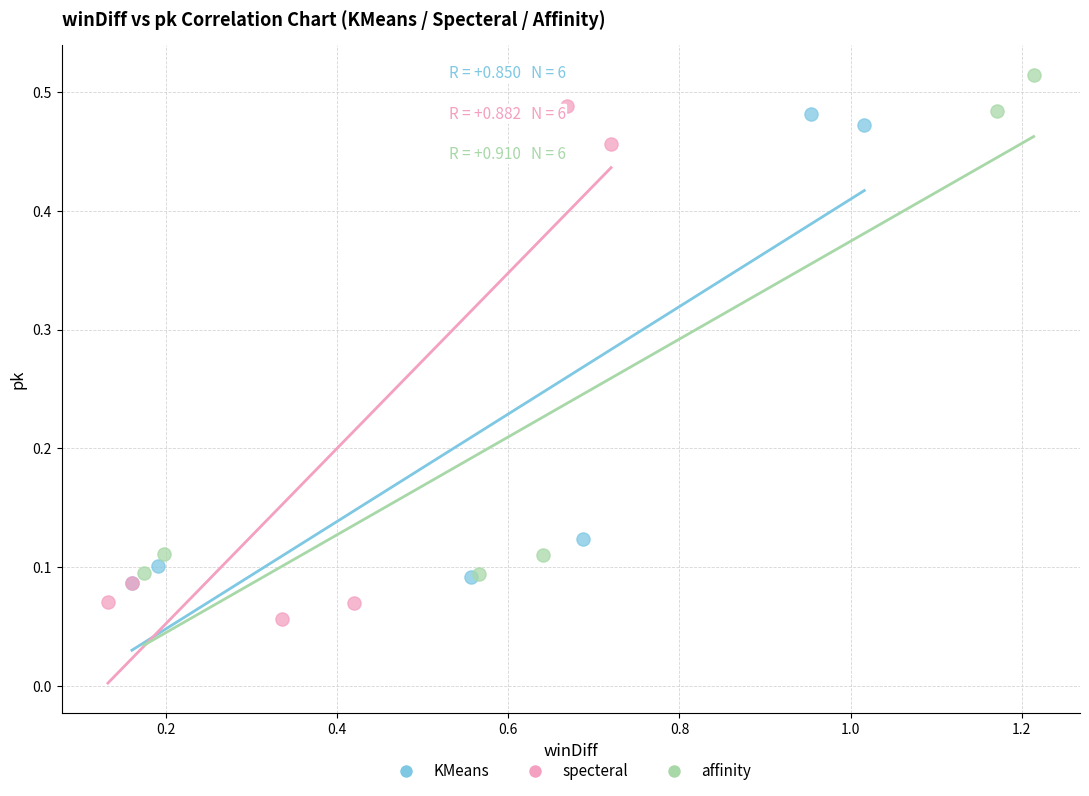

What are all the series names shown in the legend?

KMeans, specteral, affinity